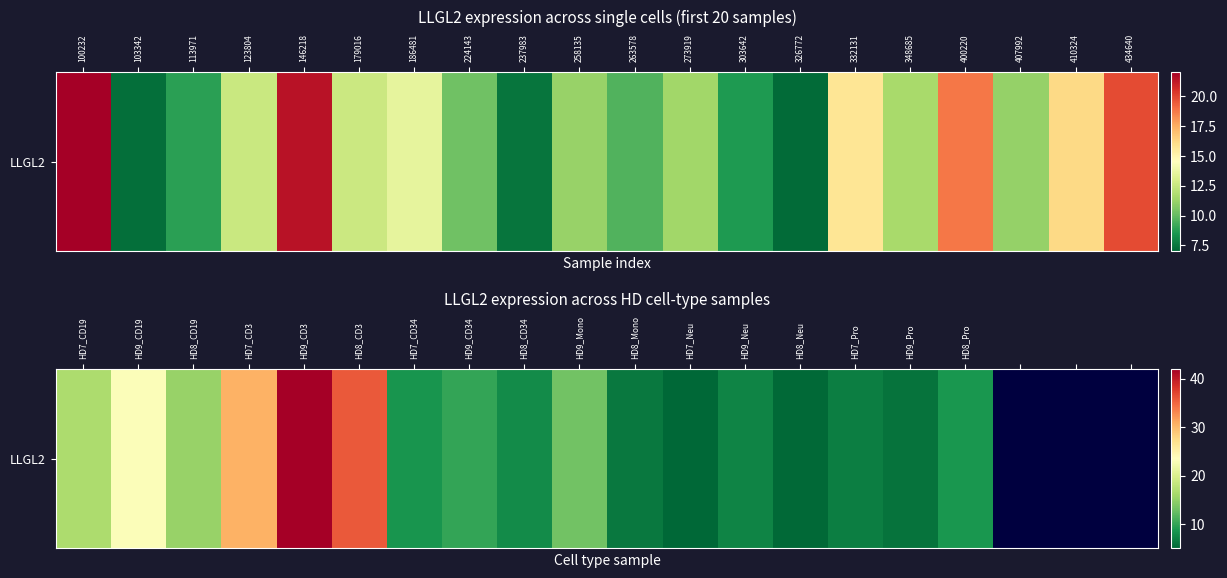

How many categories are shown in the chart?

20